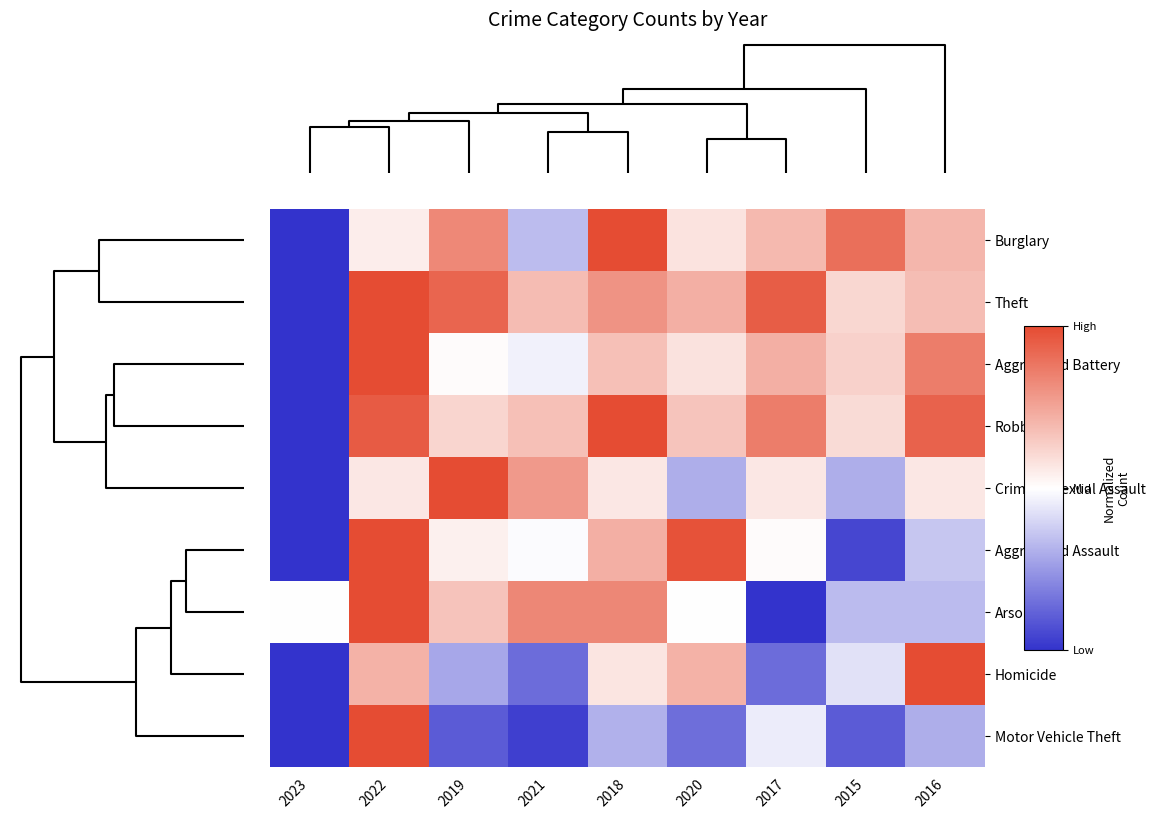

At how many categories does at least one series exceed 0?

9